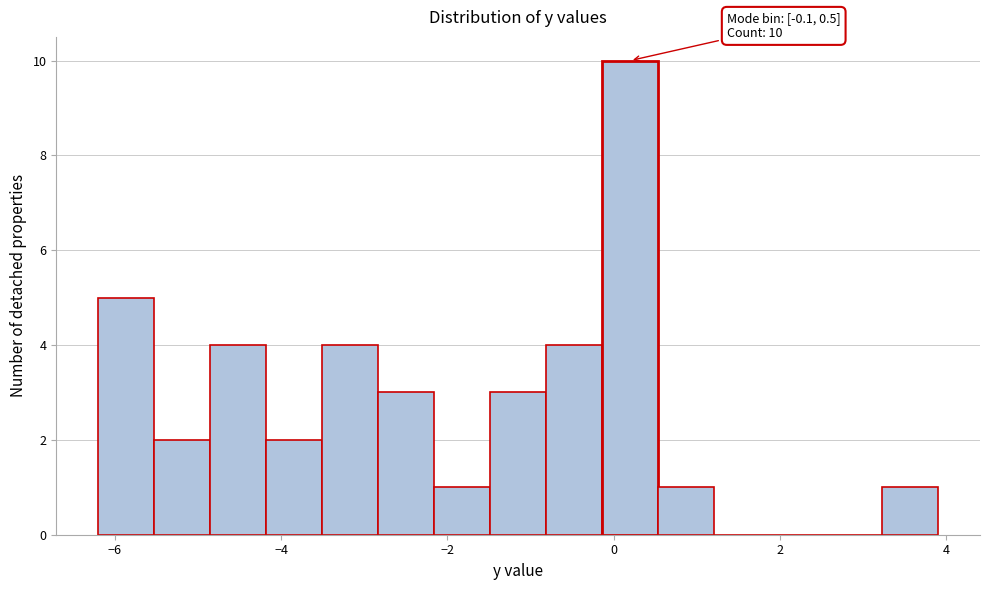

Read against the x-axis, roughly where is the centre of the tallest bar?

0.2